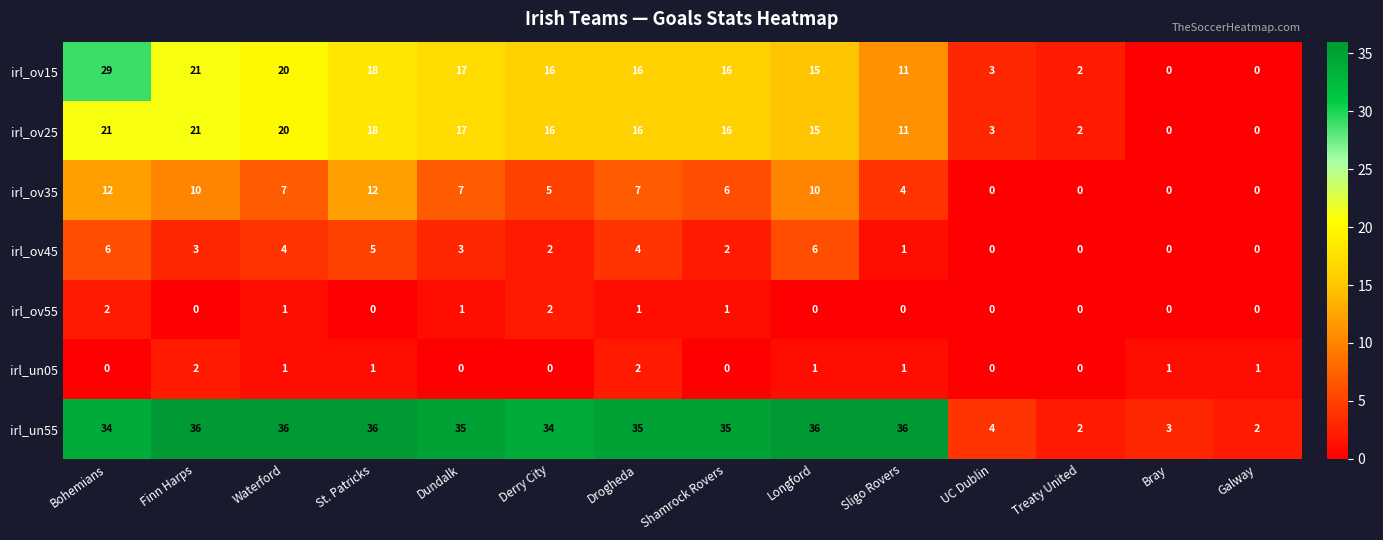

Which series has the largest range (max minus min)?

irl_un55